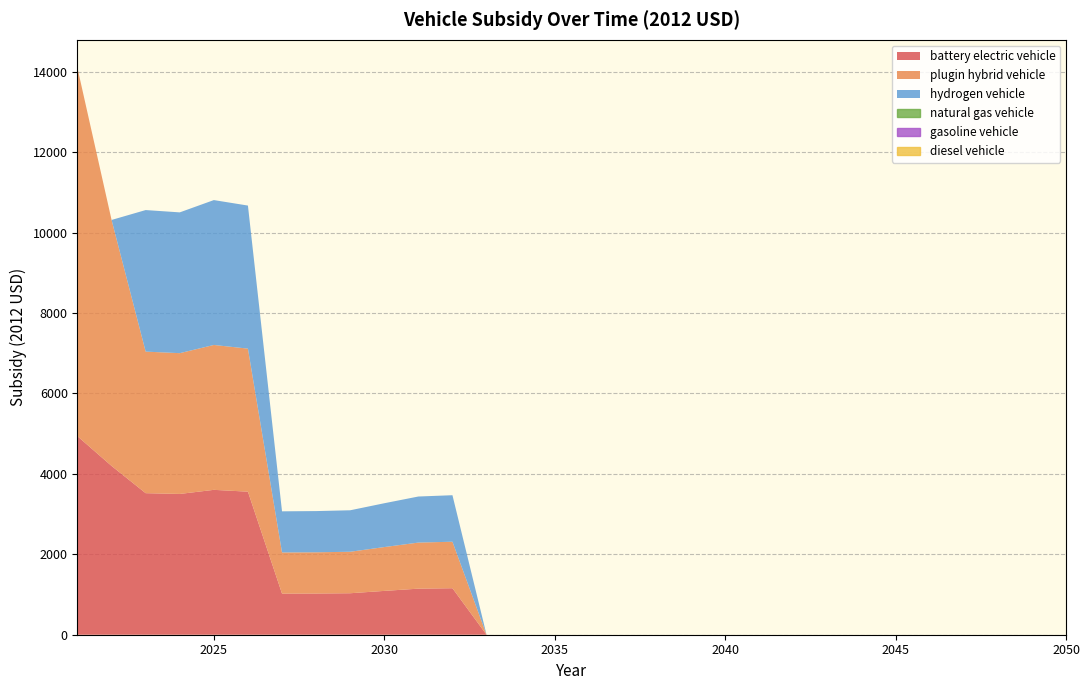

True or false: battery electric vehicle has more than 2 interior local peaks.

False